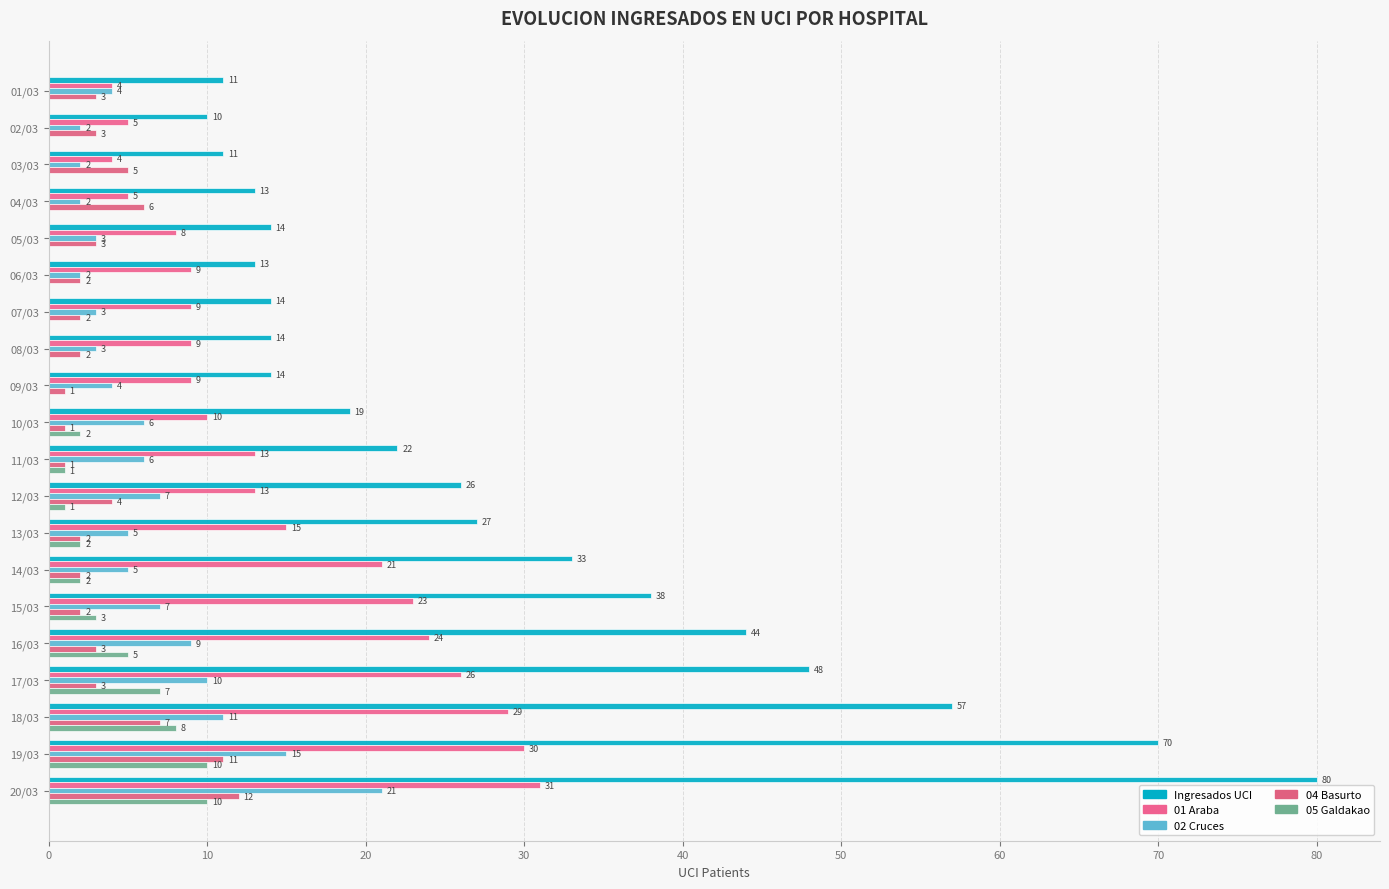

At which label is Ingresados UCI closest to 45?

16/03